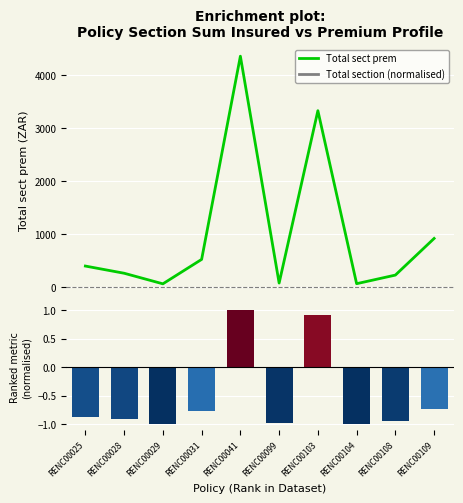

How many categories are shown in the chart?

10